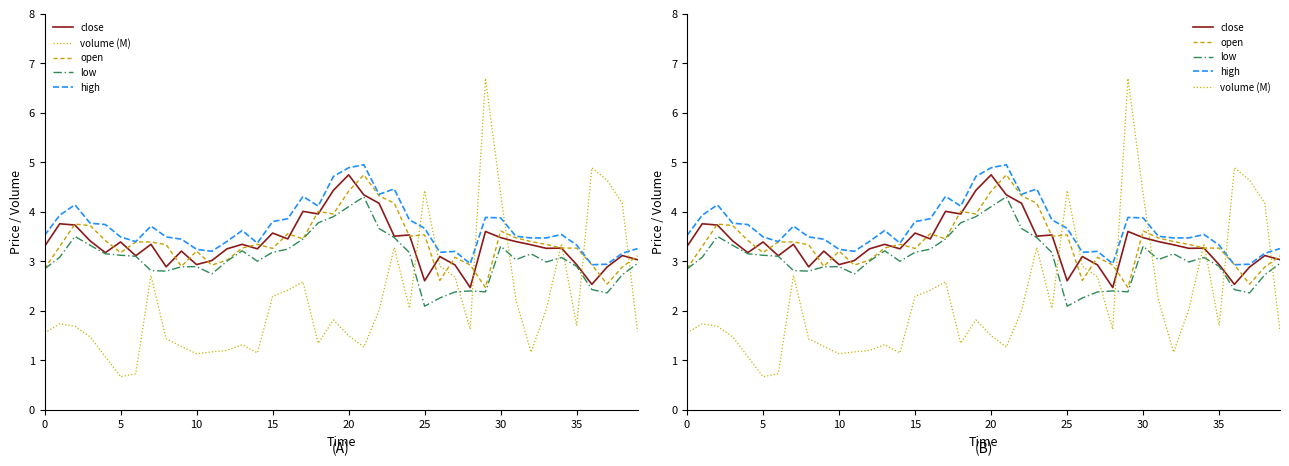

Reading left to right, transcribe all the data shown in this chart.

close: 3.3	3.8	3.7	3.4	3.2	3.4	3.1	3.3	2.9	3.2	2.9	3.0	3.2	3.3	3.2	3.6	3.5	4.0	4.0	4.4	4.7	4.3	4.2	3.5	3.5	2.6	3.1	2.9	2.5	3.6	3.5	3.4	3.3	3.3	3.3	2.9	2.5	2.9	3.1	3.0
volume (M): 1.6	1.7	1.7	1.5	1.1	0.7	0.7	2.7	1.4	1.3	1.1	1.2	1.2	1.3	1.1	2.3	2.4	2.6	1.3	1.8	1.5	1.3	2.0	3.3	2.1	4.4	2.9	2.7	1.6	6.7	4.4	2.2	1.2	2.0	3.4	1.7	4.9	4.6	4.2	1.6
open: 2.9	3.3	3.8	3.7	3.4	3.2	3.4	3.4	3.3	2.9	3.2	2.9	3.0	3.3	3.3	3.3	3.6	3.5	4.0	4.0	4.4	4.7	4.3	4.2	3.5	3.5	2.6	3.1	2.9	2.5	3.6	3.5	3.4	3.3	3.3	3.3	2.9	2.5	2.9	3.1
low: 2.8	3.1	3.5	3.3	3.1	3.1	3.1	2.8	2.8	2.9	2.9	2.7	3.0	3.2	3.0	3.2	3.2	3.5	3.8	3.9	4.1	4.3	3.7	3.5	3.2	2.1	2.3	2.4	2.4	2.4	3.3	3.0	3.1	3.0	3.1	2.9	2.4	2.4	2.7	3.0
high: 3.5	3.9	4.1	3.8	3.7	3.5	3.4	3.7	3.5	3.4	3.2	3.2	3.4	3.6	3.4	3.8	3.9	4.3	4.1	4.7	4.9	4.9	4.4	4.5	3.8	3.7	3.2	3.2	2.9	3.9	3.9	3.5	3.5	3.5	3.5	3.3	2.9	2.9	3.2	3.3